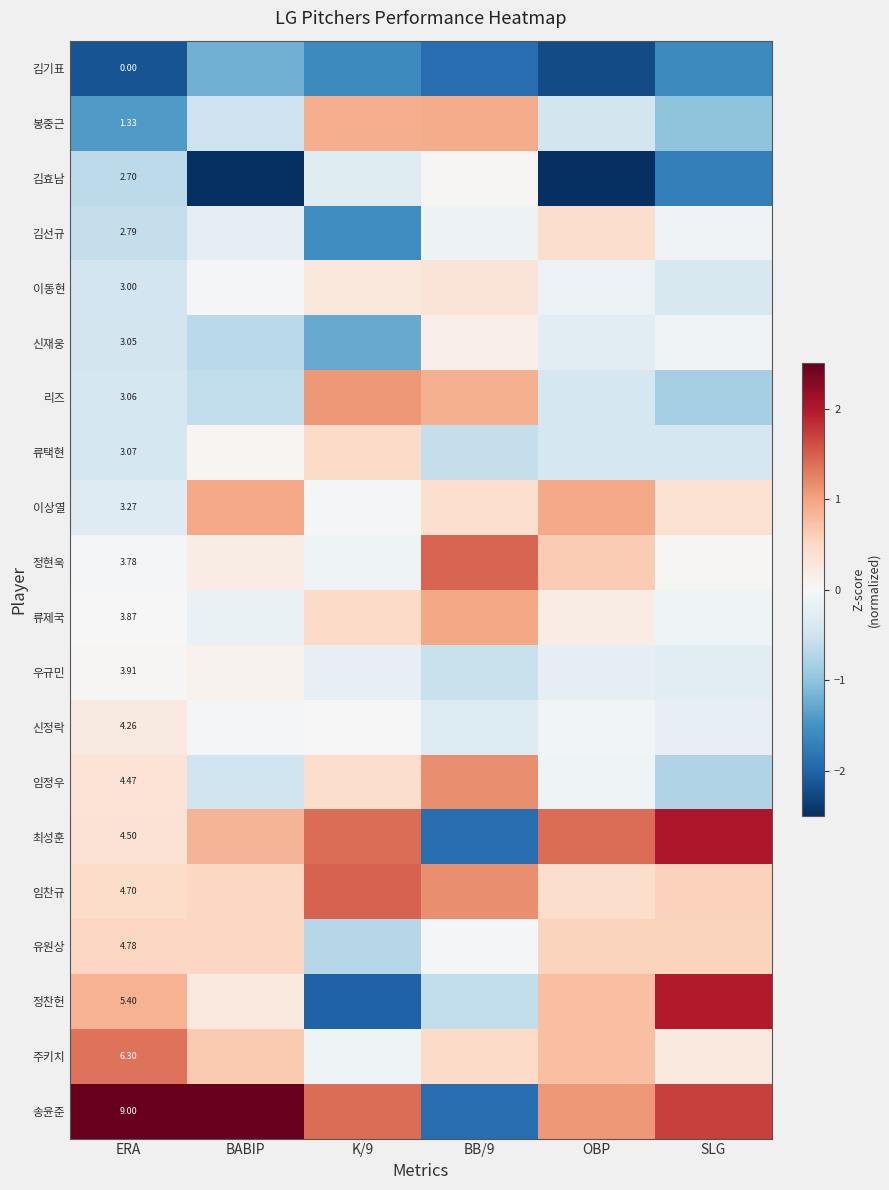

Rank the series at ERA from highest to lowest value.

송윤준, 주키치, 정찬헌, 유원상, 임찬규, 최성훈, 임정우, 신정락, 우규민, 류제국, 정현욱, 이상열, 류택현, 리즈, 신재웅, 이동현, 김선규, 김효남, 봉중근, 김기표